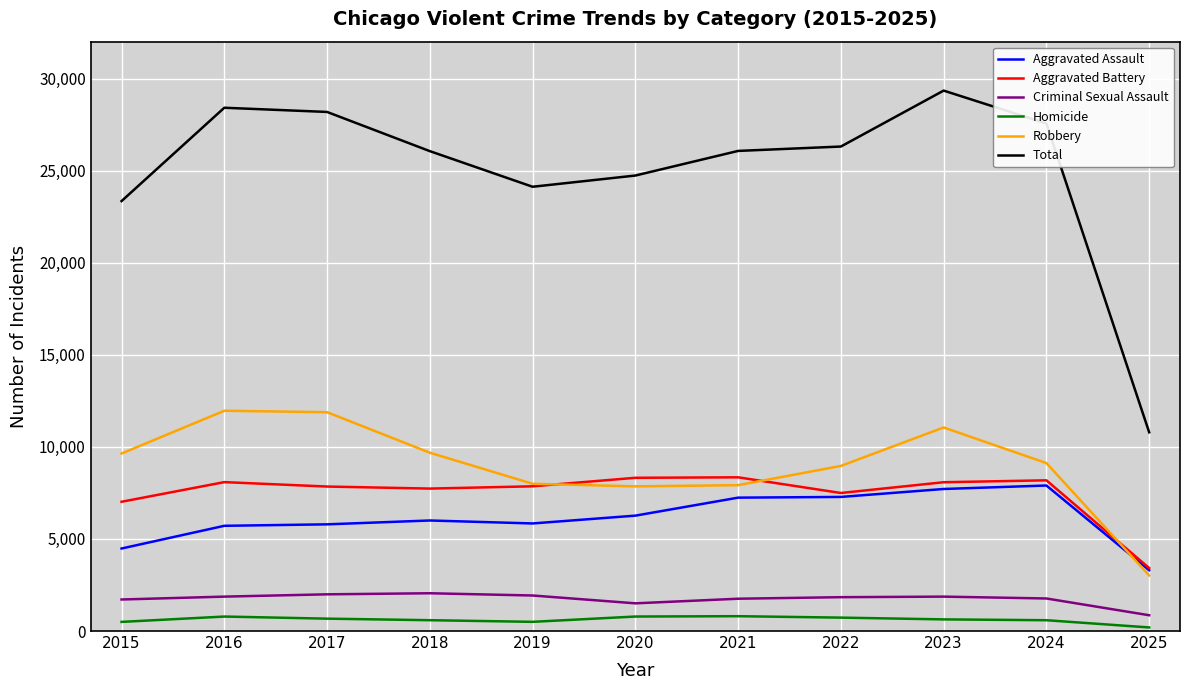

At which category is the sum across all series the highest?

2023